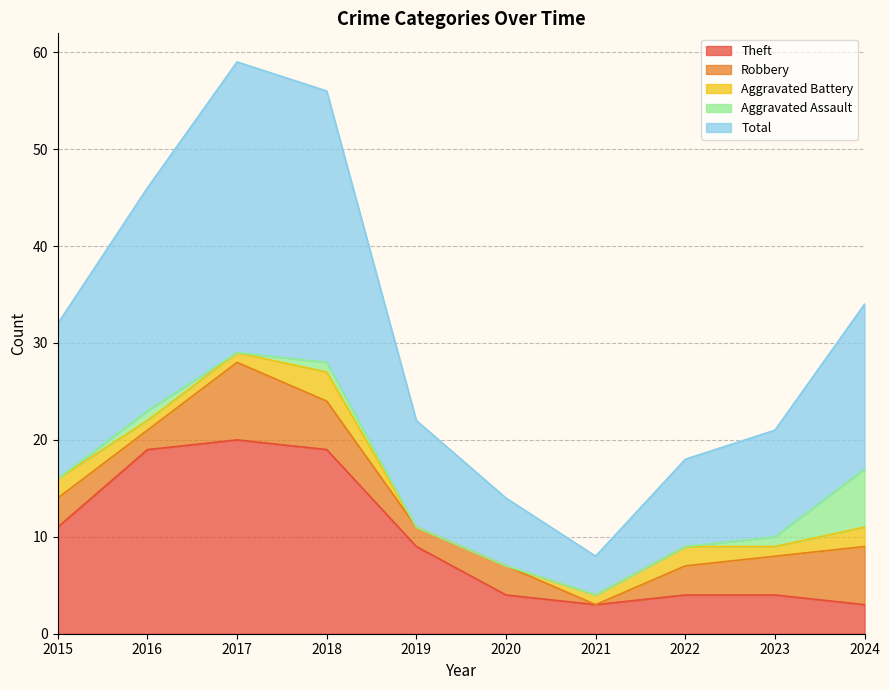

True or false: Aggravated Battery and Total cross at least once.

False